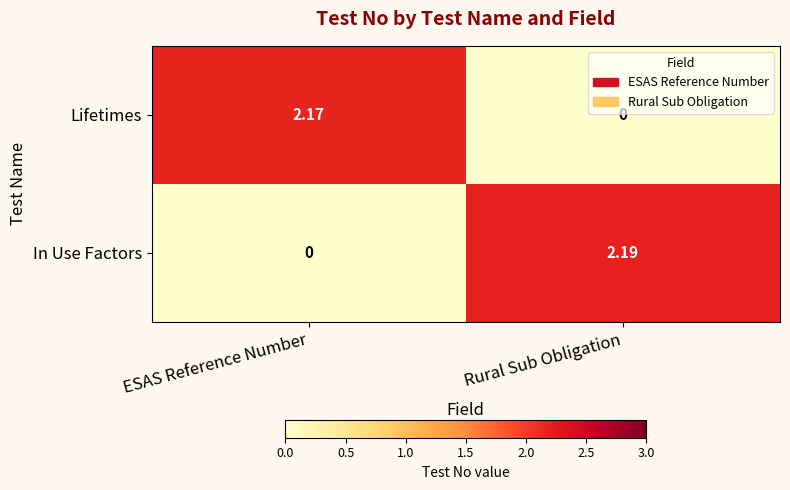

Where does the Lifetimes series first go above 2?

ESAS Reference Number